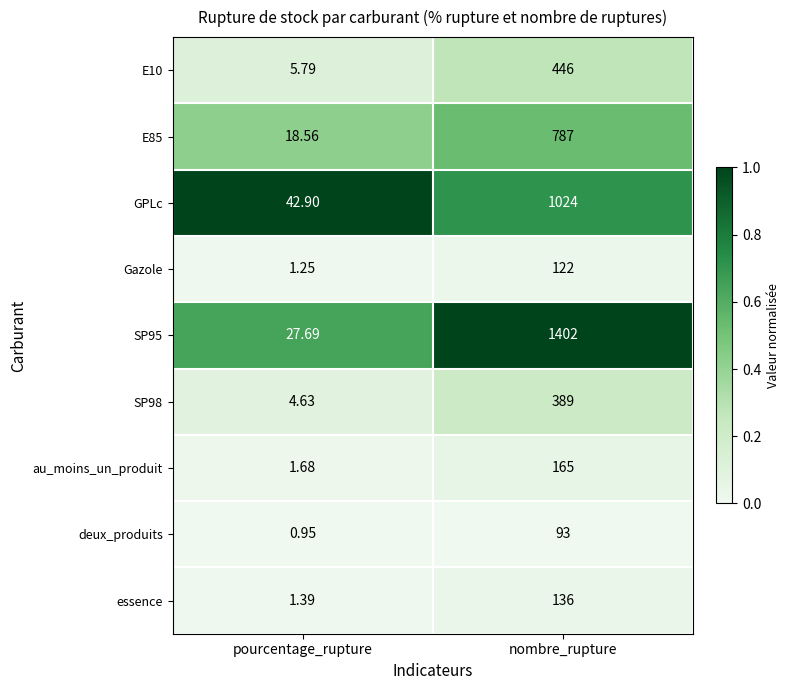

Rank the categories by E85 value from highest to lowest.

nombre_rupture, pourcentage_rupture